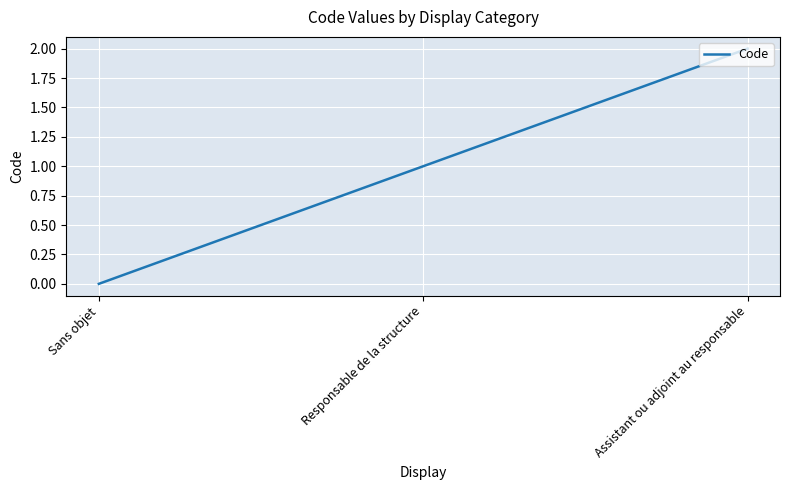

What is the average value?

1